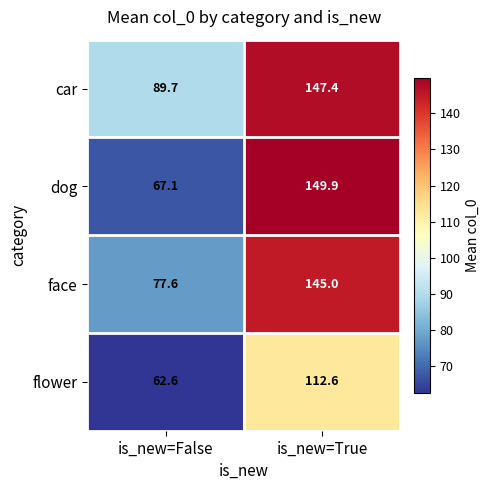

At how many categories does at least one series exceed 89?

2